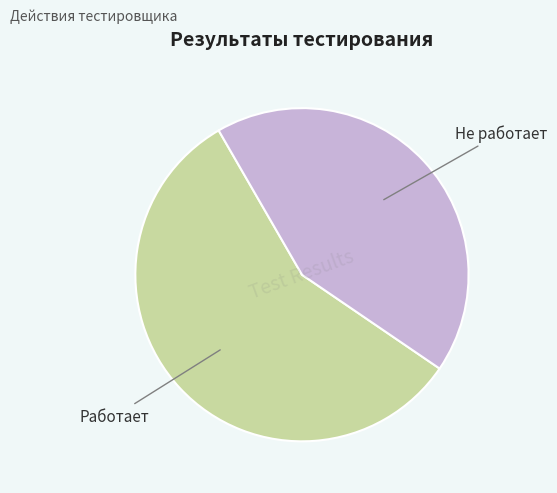

Count the number of slices in the pie.

2